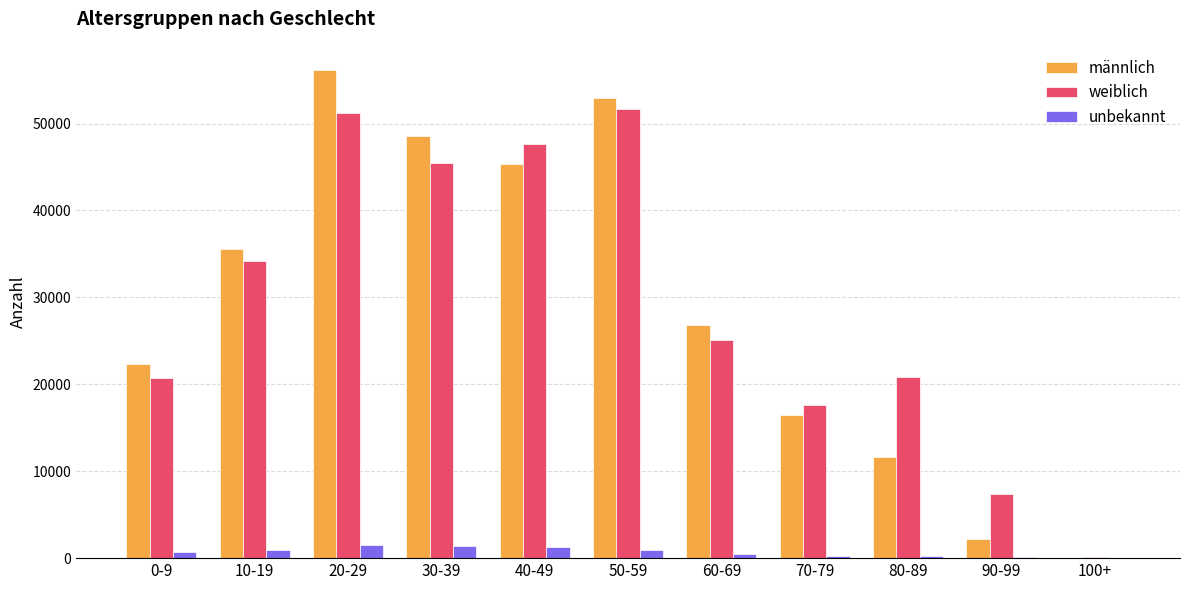

What is the sum of all weiblich values?

321939